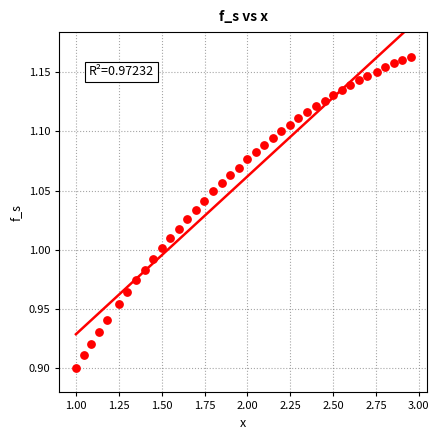

How many data points are displayed?

40